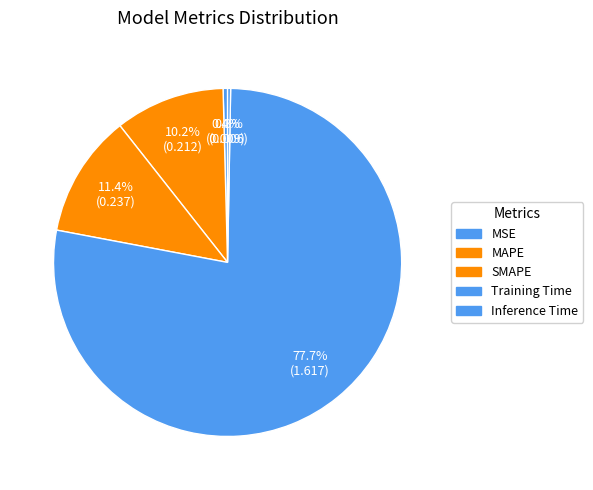

How many segments does this pie chart have?

5